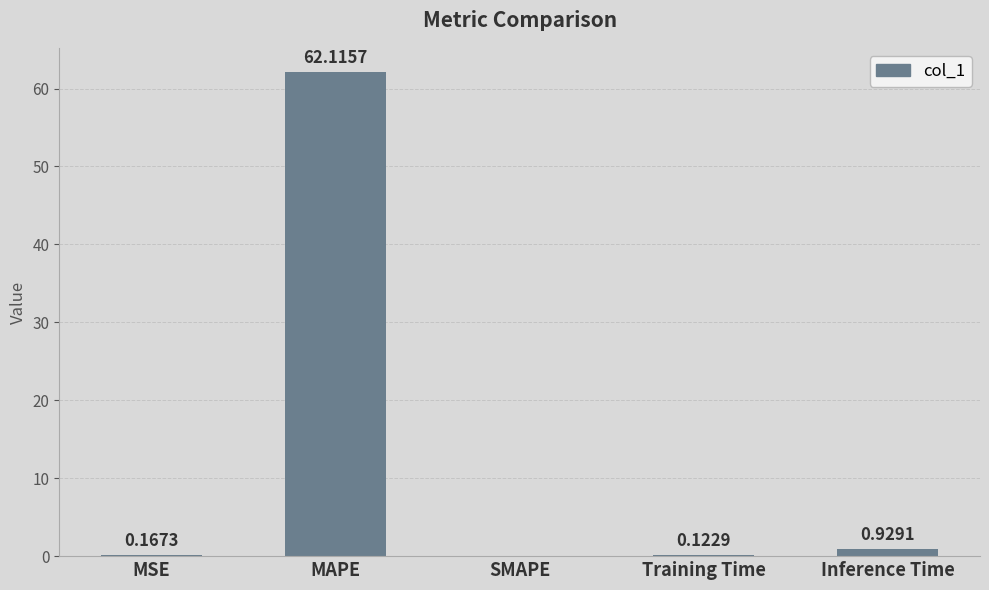

What is the sum of the values at MAPE and Training Time?

62.2